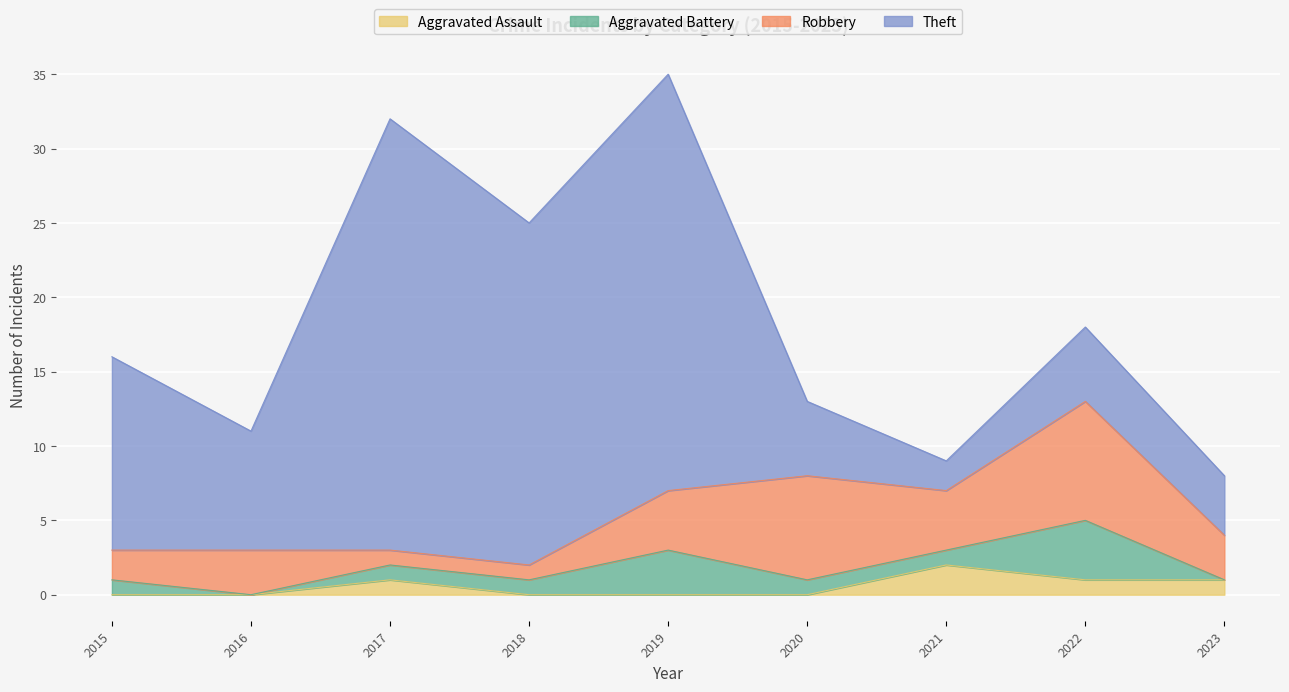

What is the total value across all series at 2015?

16